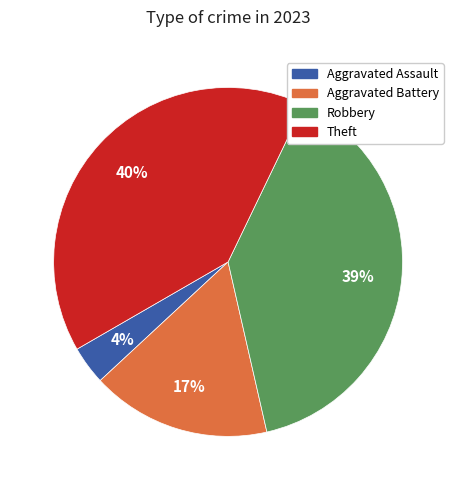

Does Aggravated Assault represent more than half of the total?

No